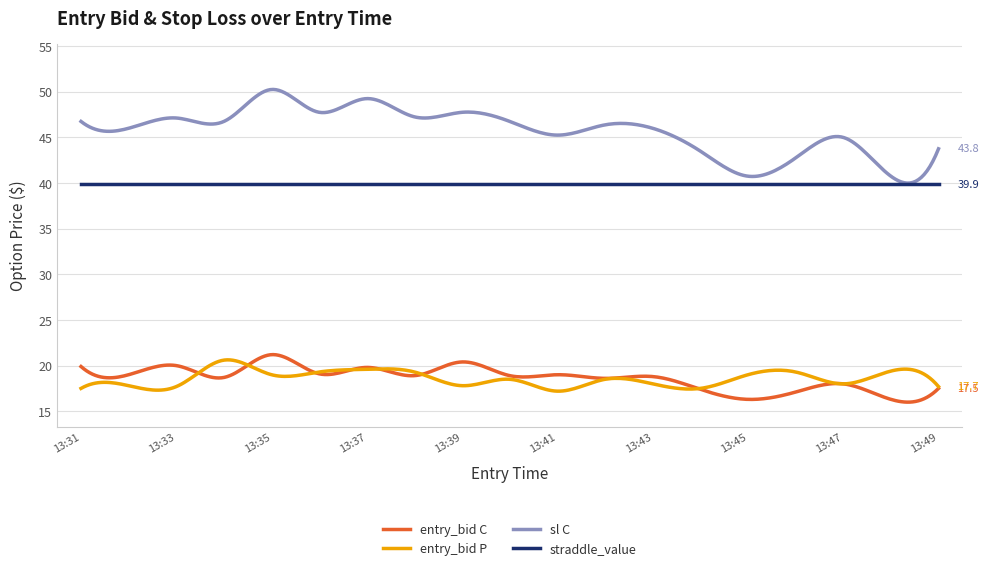

Does the chart display data point markers on the line(s)?

No